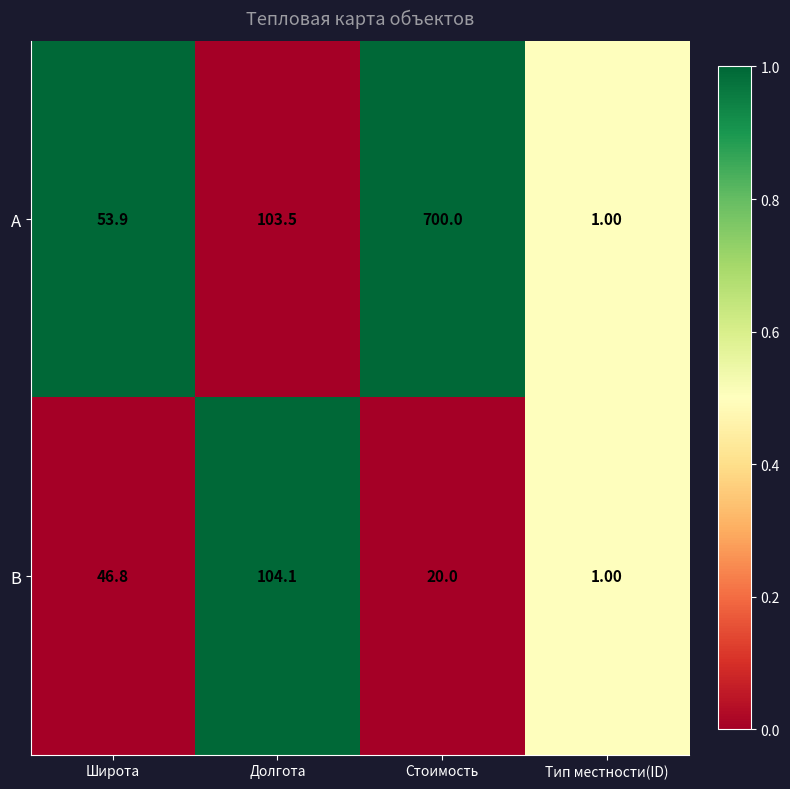

Between Стоимость and Тип местности(ID), which series saw the biggest shift?

A